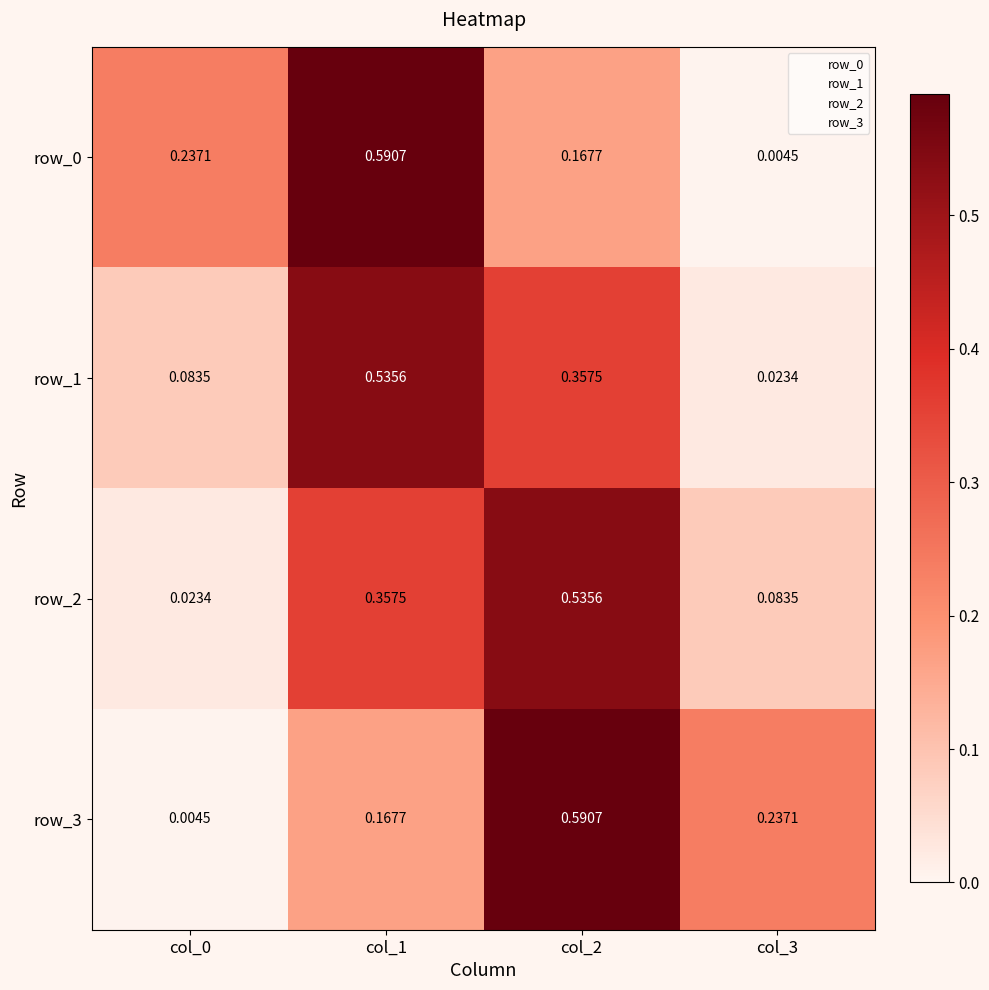

Between col_2 and col_3, which series saw the biggest shift?

row_2